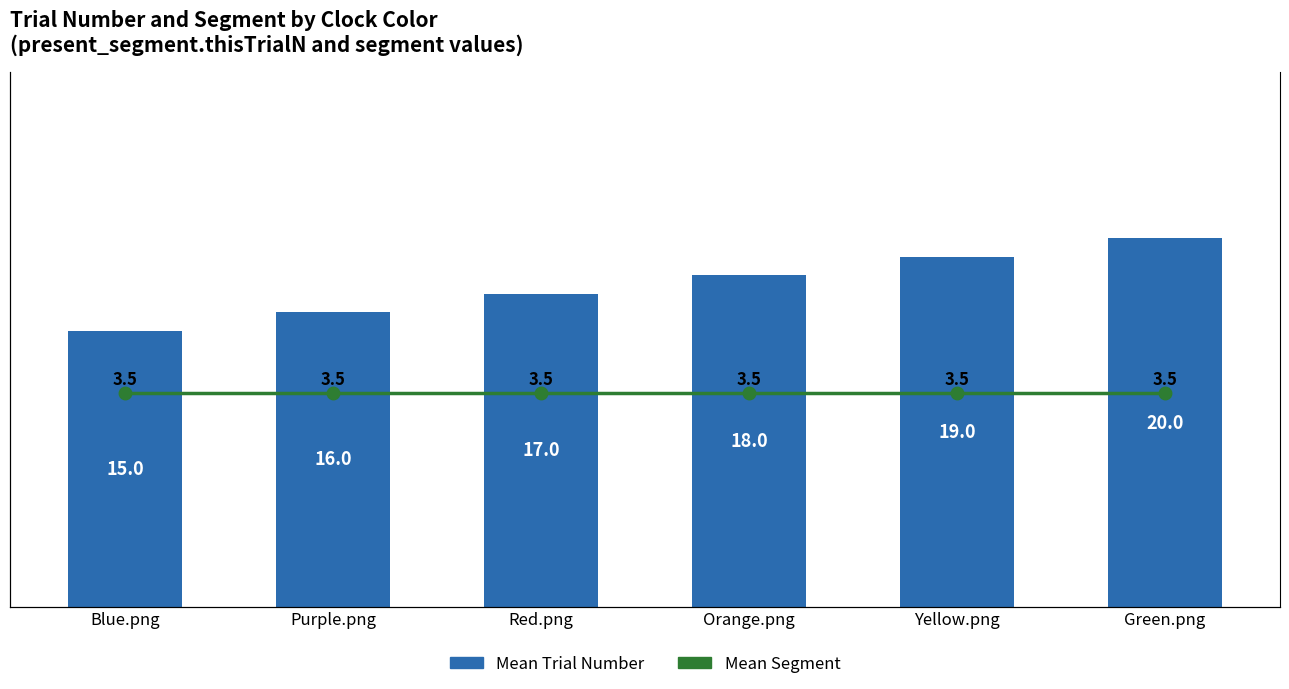

Rank the series by their maximum value, from lowest to highest.

Mean Segment, Mean Trial Number